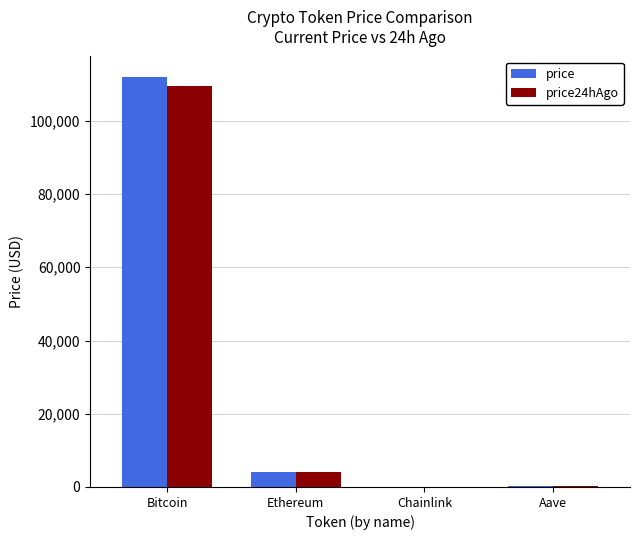

Which label corresponds to the largest value in the chart?

Bitcoin